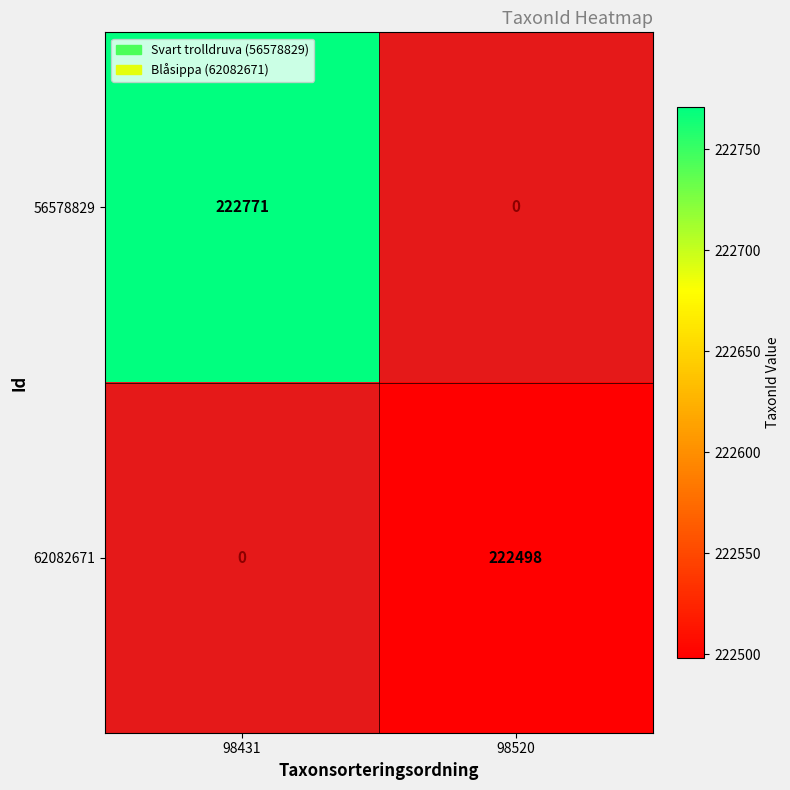

How many data points does each series have?

2